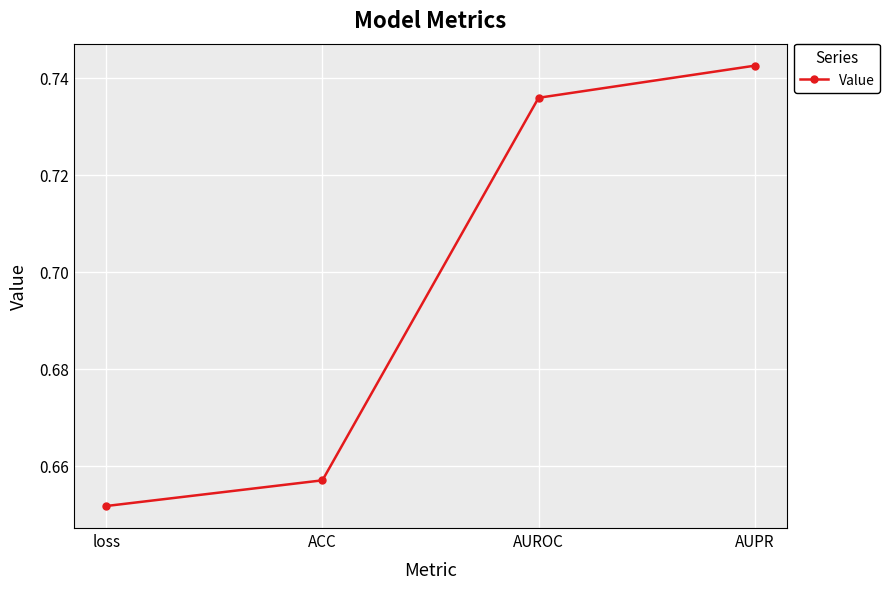

True or false: the data has more than 1 interior local peaks.

False